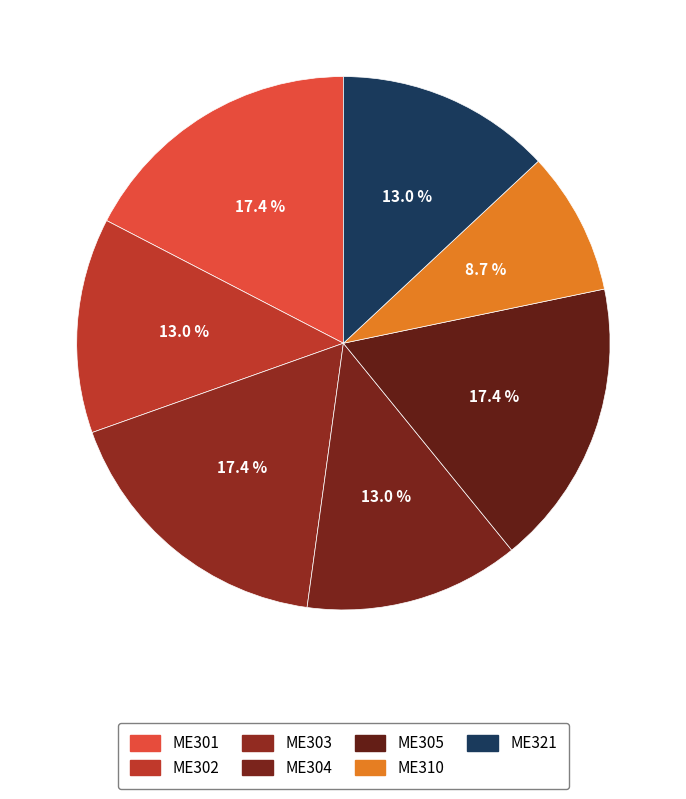

How many slices are in this pie chart?

7